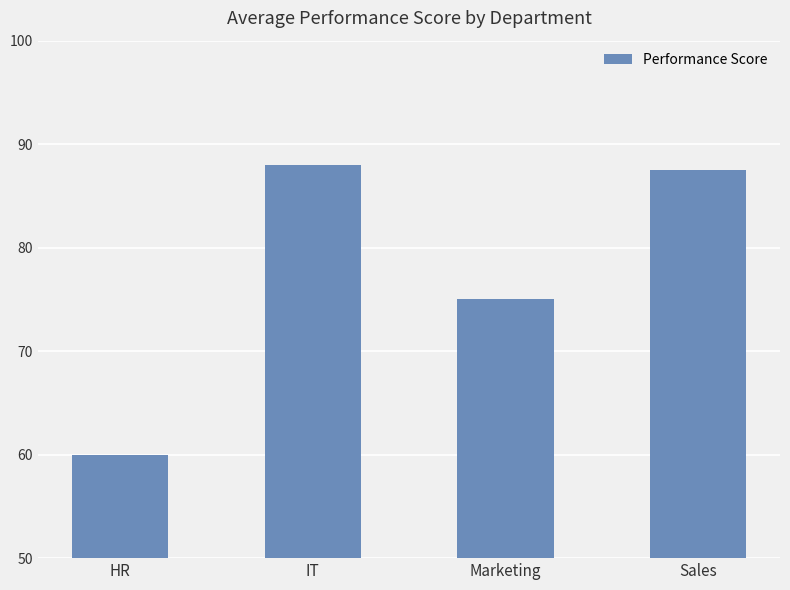

What is the maximum value shown in the chart?

88.0